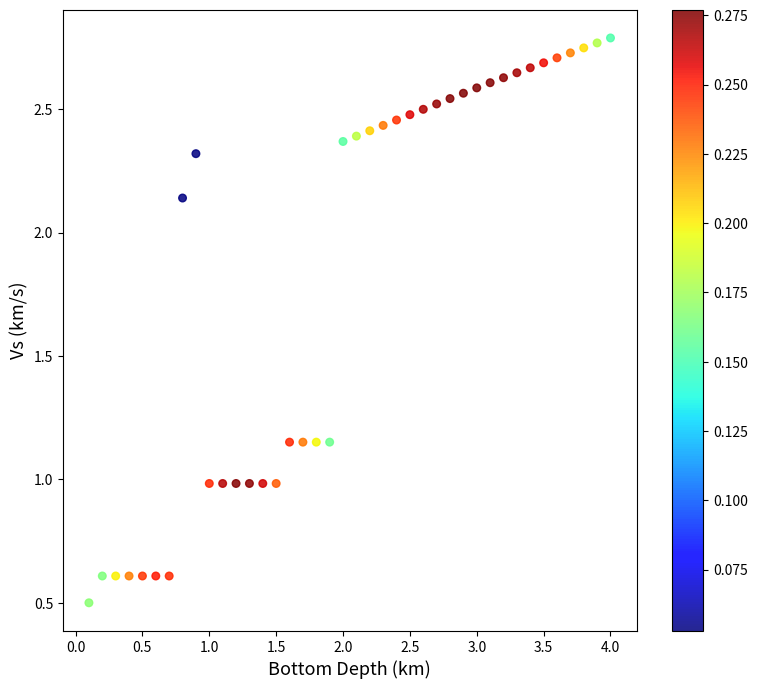

What is the range of X values (max minus min)?

3.9